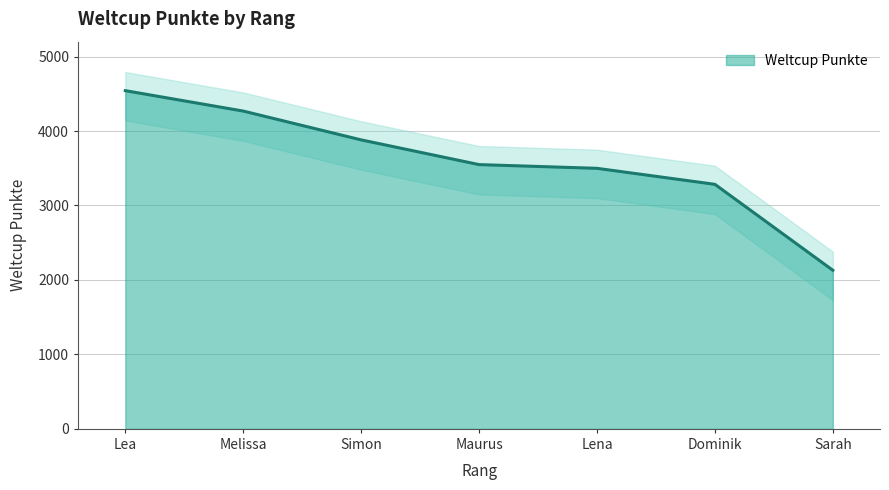

Approximately how many times larger is the value at Sarah compared to Dominik?

0.6